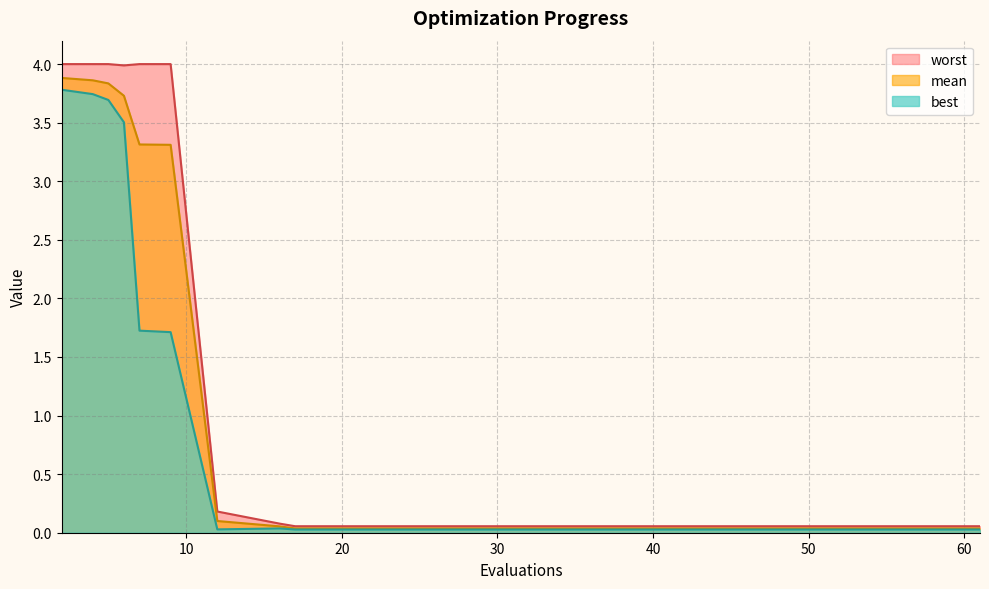

True or false: best and mean cross at least once.

False